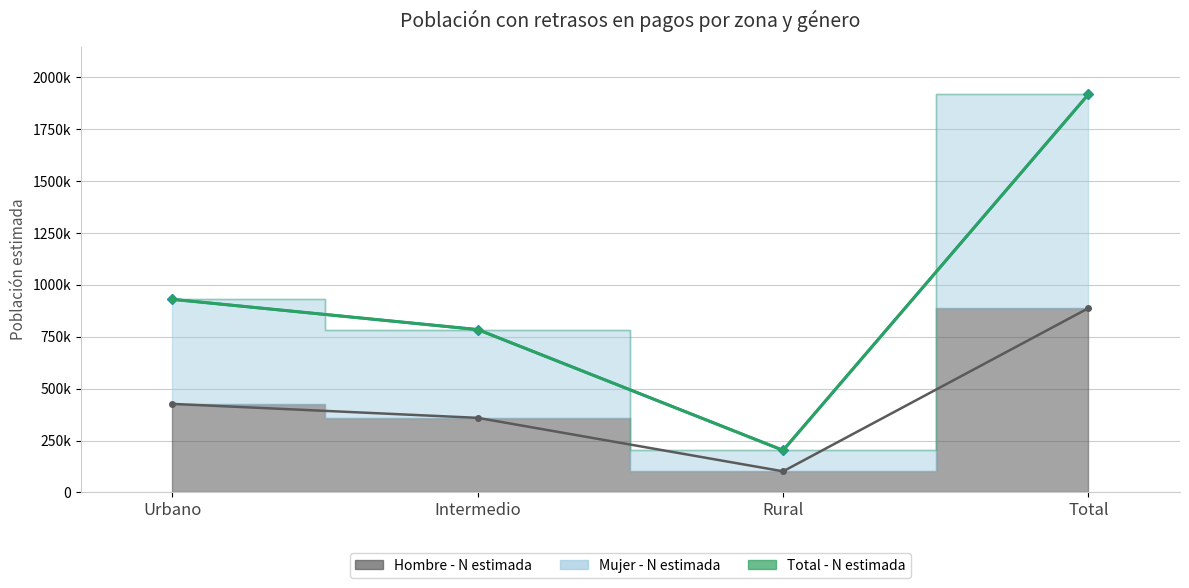

True or false: Mujer - N estimada and Hombre - N estimada cross at least once.

False